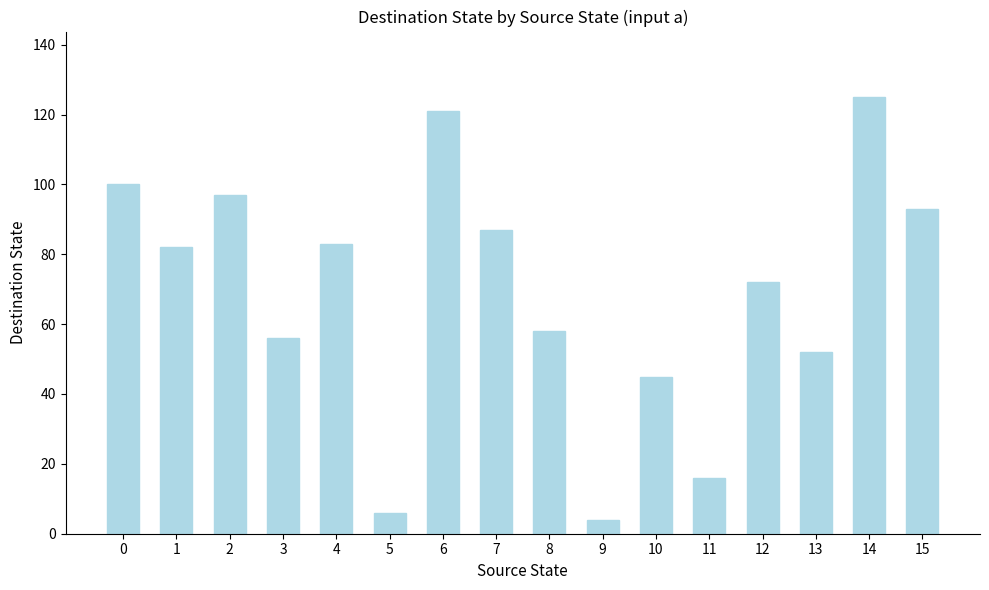

The value at 8 is 85. True or false?

False